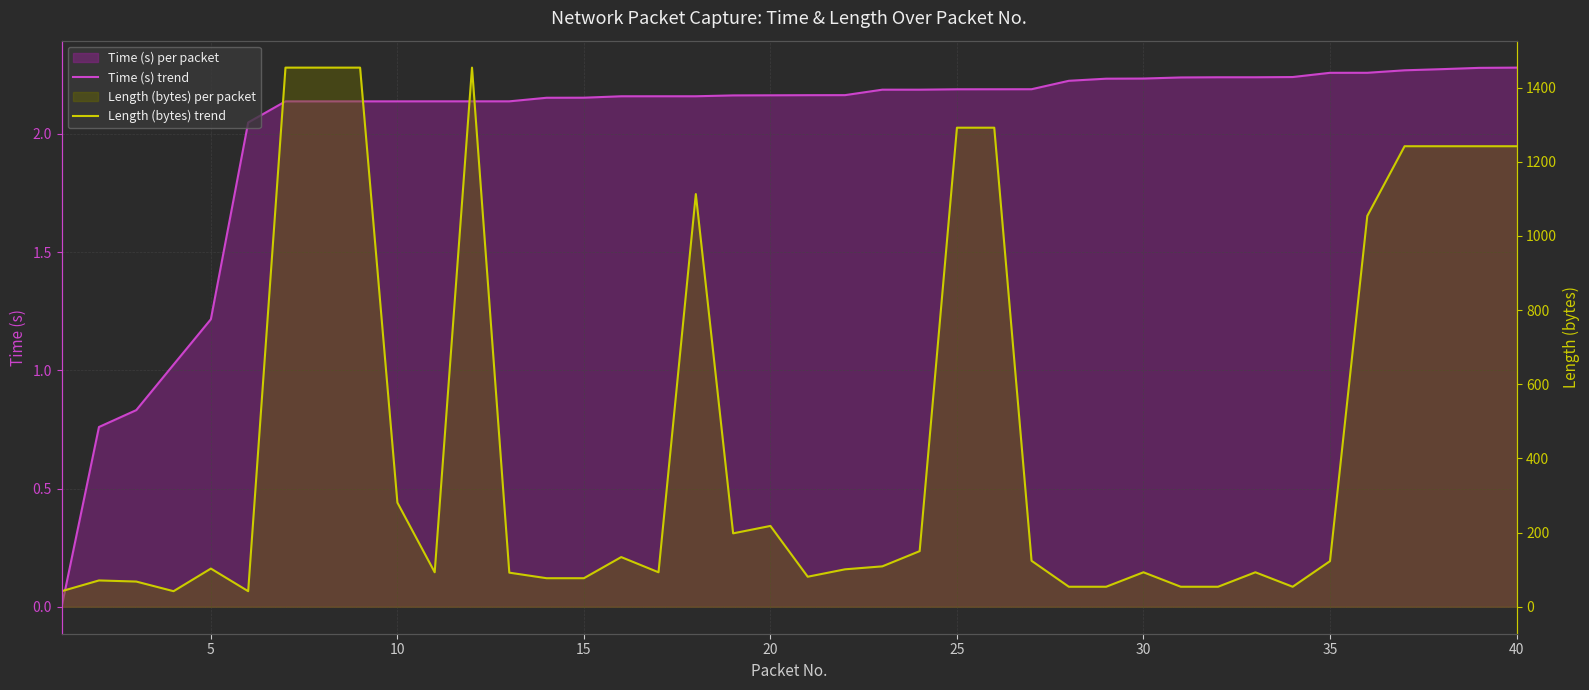

True or false: Time (s) trend and Length (bytes) trend cross at least once.

False